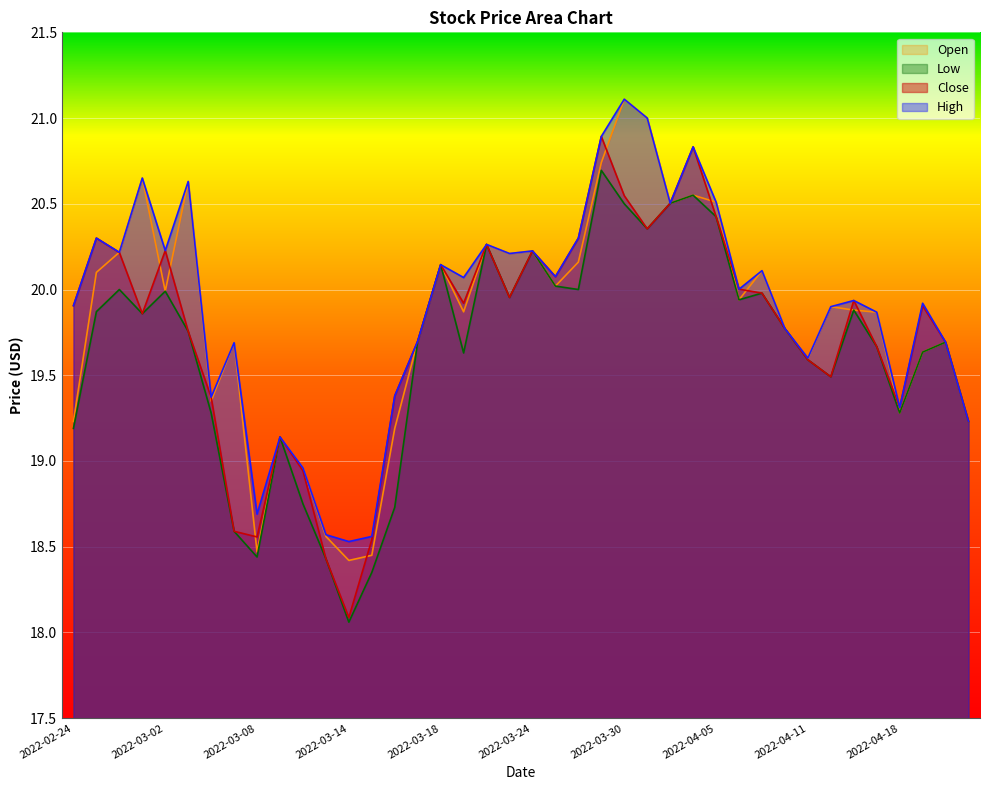

Reading left to right, what are all the values shown in this chart?

High: 2022-02-24=19.9	2022-02-25=20.3	2022-02-28=20.2	2022-03-01=20.6	2022-03-02=20.2	2022-03-03=20.6	2022-03-04=19.4	2022-03-07=19.7	2022-03-08=18.7	2022-03-09=19.1	2022-03-10=19.0	2022-03-11=18.6	2022-03-14=18.5	2022-03-15=18.6	2022-03-16=19.4	2022-03-17=19.7	2022-03-18=20.1	2022-03-21=20.1	2022-03-22=20.3	2022-03-23=20.2	2022-03-24=20.2	2022-03-25=20.1	2022-03-28=20.3	2022-03-29=20.9	2022-03-30=21.1	2022-03-31=21.0	2022-04-01=20.5	2022-04-04=20.8	2022-04-05=20.5	2022-04-06=20.0	2022-04-07=20.1	2022-04-08=19.8	2022-04-11=19.6	2022-04-12=19.9	2022-04-13=19.9	2022-04-14=19.9	2022-04-18=19.3	2022-04-19=19.9	2022-04-20=19.7	2022-04-21=19.2
Close: 2022-02-24=19.9	2022-02-25=20.3	2022-02-28=20.2	2022-03-01=19.9	2022-03-02=20.2	2022-03-03=19.8	2022-03-04=19.4	2022-03-07=18.6	2022-03-08=18.6	2022-03-09=19.1	2022-03-10=18.9	2022-03-11=18.4	2022-03-14=18.1	2022-03-15=18.5	2022-03-16=19.4	2022-03-17=19.7	2022-03-18=20.1	2022-03-21=19.9	2022-03-22=20.3	2022-03-23=20.0	2022-03-24=20.2	2022-03-25=20.1	2022-03-28=20.3	2022-03-29=20.9	2022-03-30=20.5	2022-03-31=20.4	2022-04-01=20.5	2022-04-04=20.8	2022-04-05=20.4	2022-04-06=20.0	2022-04-07=20.0	2022-04-08=19.8	2022-04-11=19.6	2022-04-12=19.5	2022-04-13=19.9	2022-04-14=19.7	2022-04-18=19.3	2022-04-19=19.9	2022-04-20=19.7	2022-04-21=19.2
Low: 2022-02-24=19.2	2022-02-25=19.9	2022-02-28=20.0	2022-03-01=19.9	2022-03-02=20.0	2022-03-03=19.8	2022-03-04=19.3	2022-03-07=18.6	2022-03-08=18.4	2022-03-09=19.1	2022-03-10=18.8	2022-03-11=18.4	2022-03-14=18.1	2022-03-15=18.4	2022-03-16=18.7	2022-03-17=19.7	2022-03-18=20.1	2022-03-21=19.6	2022-03-22=20.3	2022-03-23=20.0	2022-03-24=20.2	2022-03-25=20.0	2022-03-28=20.0	2022-03-29=20.7	2022-03-30=20.5	2022-03-31=20.4	2022-04-01=20.5	2022-04-04=20.6	2022-04-05=20.4	2022-04-06=19.9	2022-04-07=20.0	2022-04-08=19.8	2022-04-11=19.6	2022-04-12=19.5	2022-04-13=19.9	2022-04-14=19.7	2022-04-18=19.3	2022-04-19=19.6	2022-04-20=19.7	2022-04-21=19.2
Open: 2022-02-24=19.2	2022-02-25=20.1	2022-02-28=20.2	2022-03-01=20.6	2022-03-02=20.0	2022-03-03=20.6	2022-03-04=19.4	2022-03-07=19.7	2022-03-08=18.5	2022-03-09=19.1	2022-03-10=19.0	2022-03-11=18.6	2022-03-14=18.4	2022-03-15=18.4	2022-03-16=19.2	2022-03-17=19.7	2022-03-18=20.1	2022-03-21=19.9	2022-03-22=20.3	2022-03-23=20.2	2022-03-24=20.2	2022-03-25=20.0	2022-03-28=20.2	2022-03-29=20.7	2022-03-30=21.1	2022-03-31=21.0	2022-04-01=20.5	2022-04-04=20.6	2022-04-05=20.5	2022-04-06=19.9	2022-04-07=20.1	2022-04-08=19.8	2022-04-11=19.6	2022-04-12=19.9	2022-04-13=19.9	2022-04-14=19.9	2022-04-18=19.3	2022-04-19=19.6	2022-04-20=19.7	2022-04-21=19.2